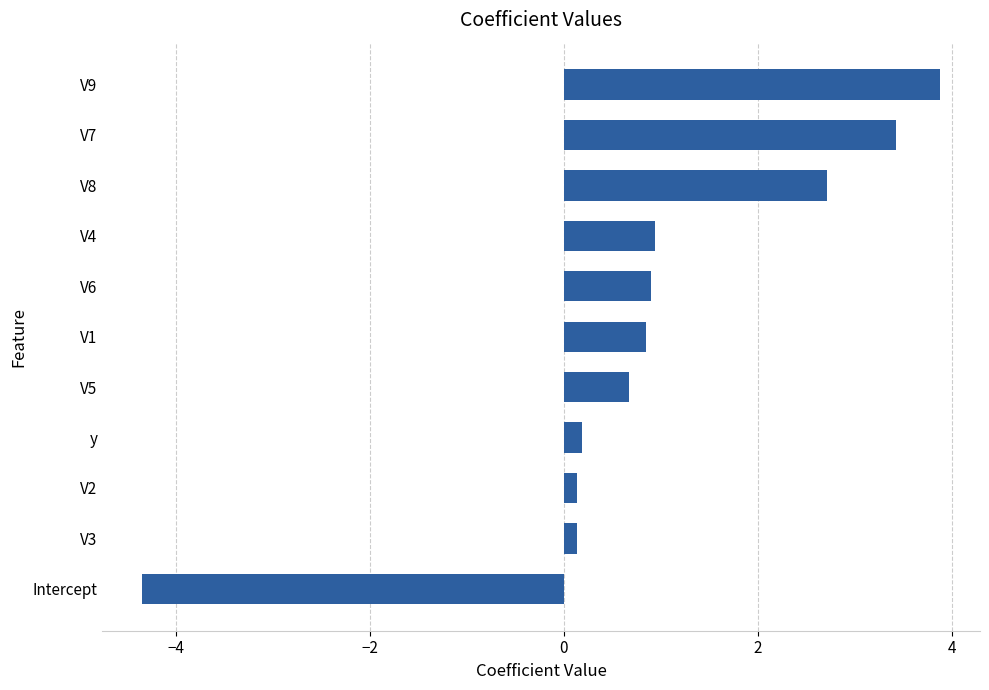

What is the minimum value shown in the chart?

-4.3